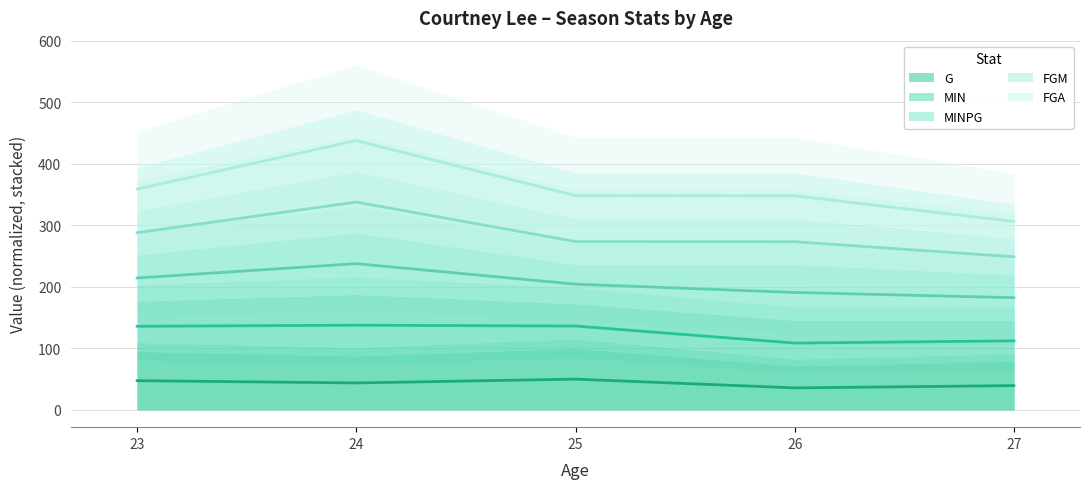

How many values in the FGM series exceed 348?

3